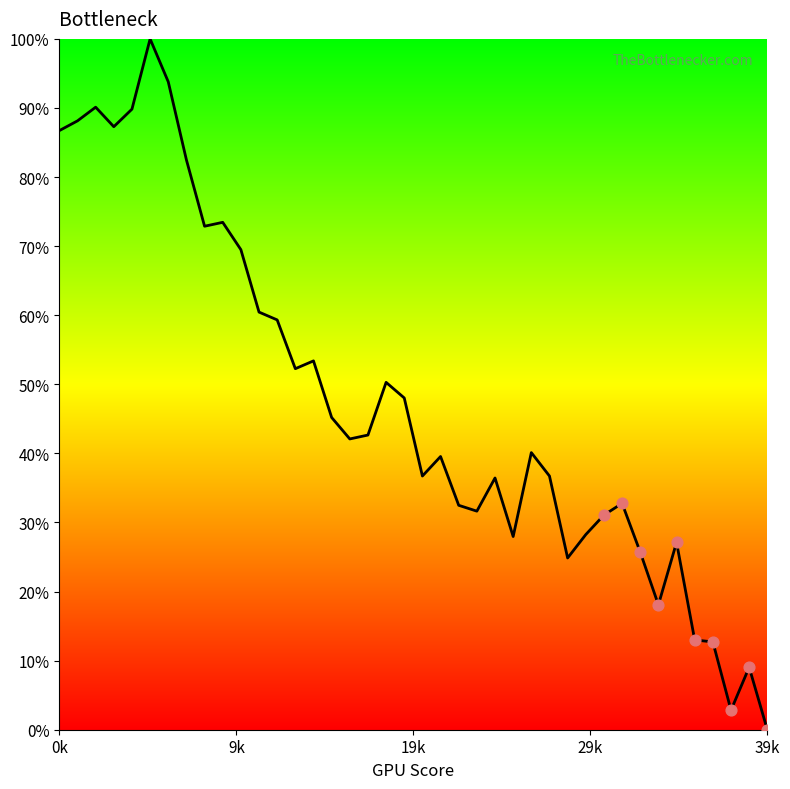

What is the maximum value shown in the chart?

100.0